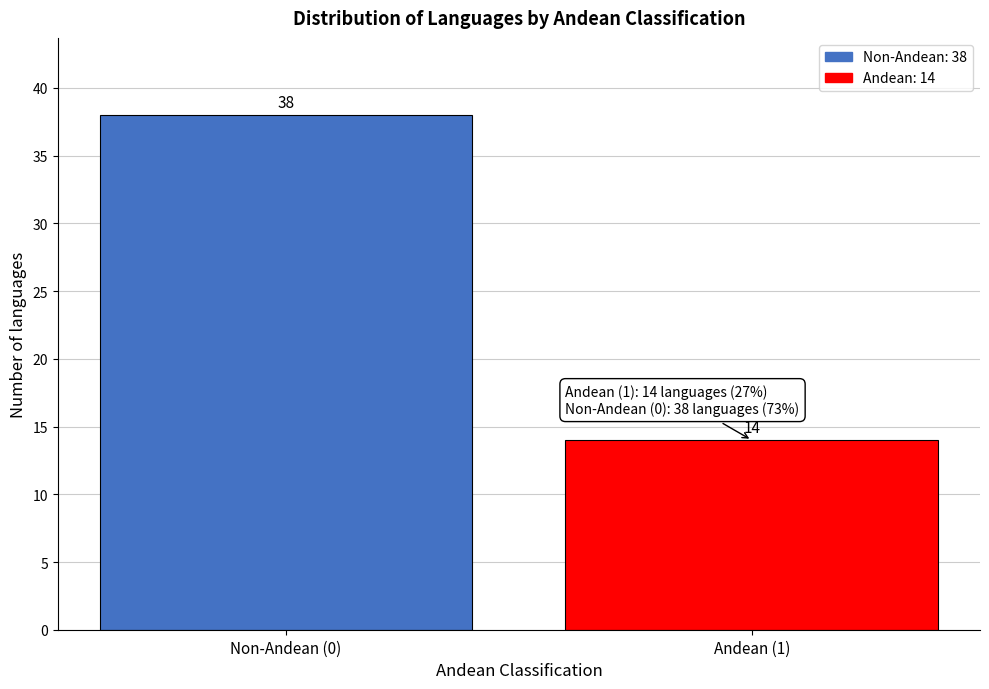

Reading left to right, transcribe all the data shown in this chart.

38	14